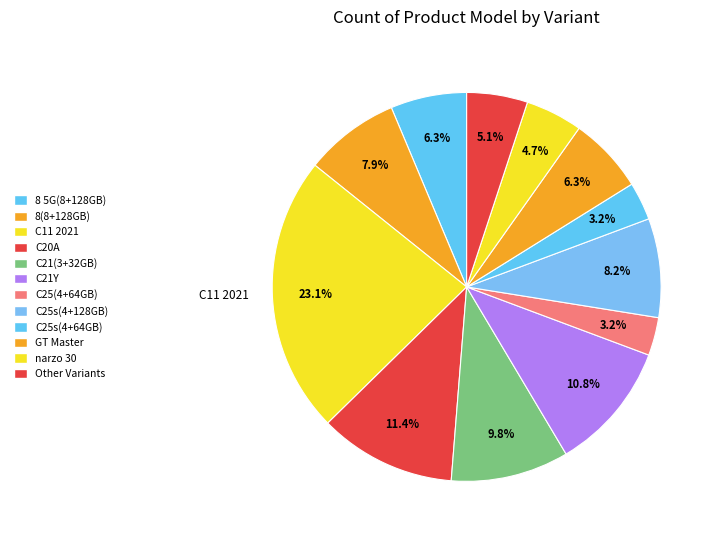

How many segments does this pie chart have?

12